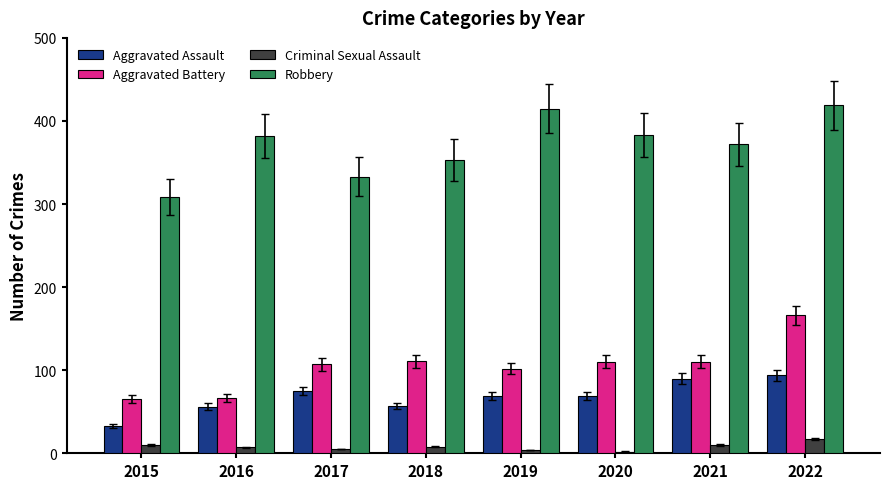

What is the spread (max minus min) of values at 2019?

411